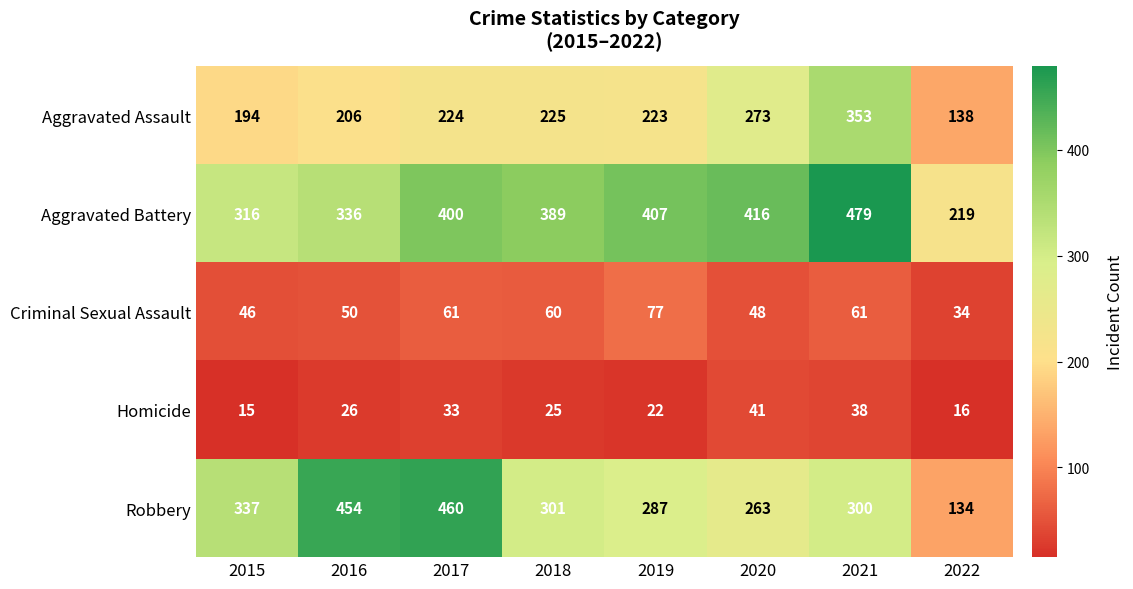

Which category has the highest value across all series?

2021